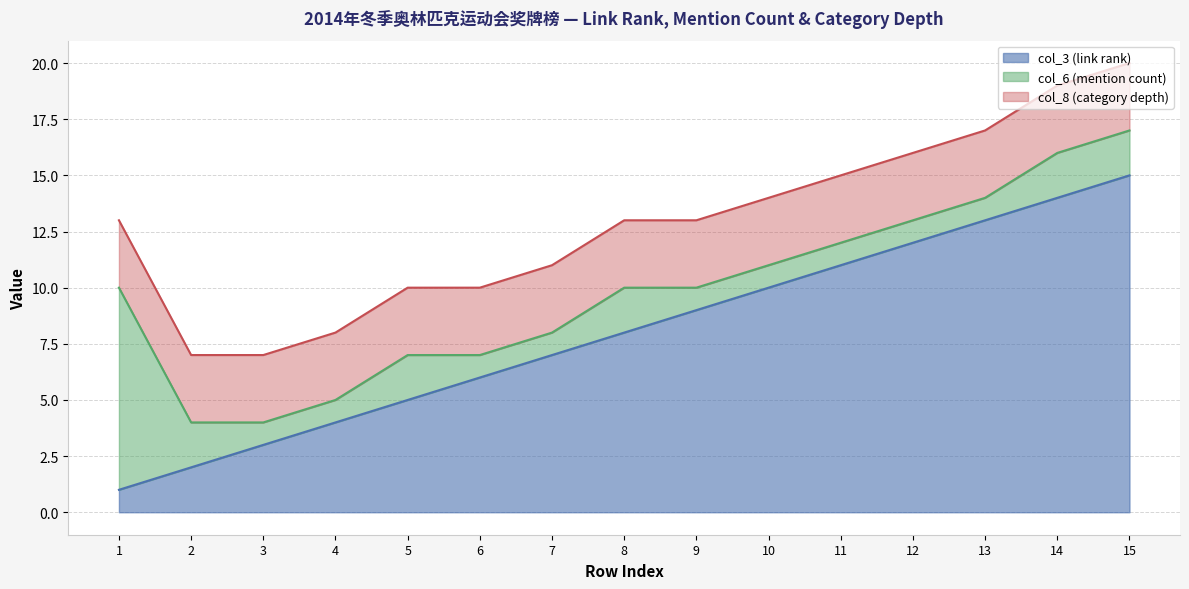

Reading left to right, what are all the values shown in this chart?

col_3 (link rank): 1	2	3	4	5	6	7	8	9	10	11	12	13	14	15
col_6 (mention count): 9	2	1	1	2	1	1	2	1	1	1	1	1	2	2
col_8 (category depth): 3	3	3	3	3	3	3	3	3	3	3	3	3	3	3